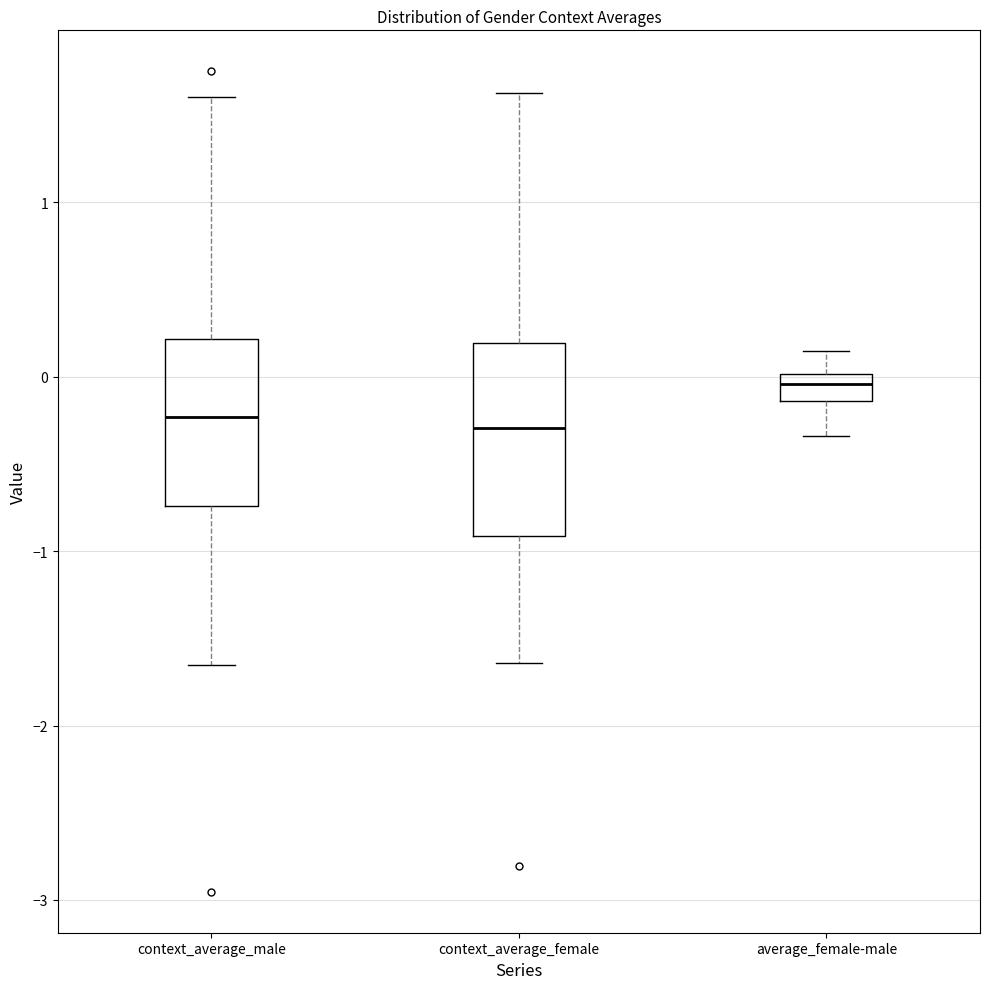

Comparing the boxes themselves (not the whiskers), which one is the tallest?

context_average_female